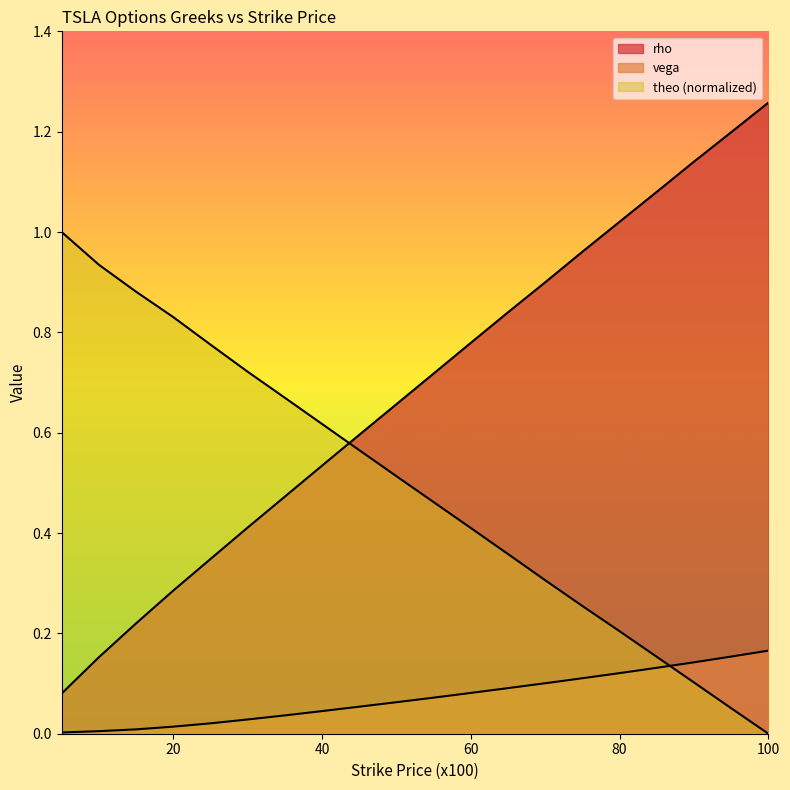

Rank the series by their average value, from highest to lowest.

rho, theo, vega